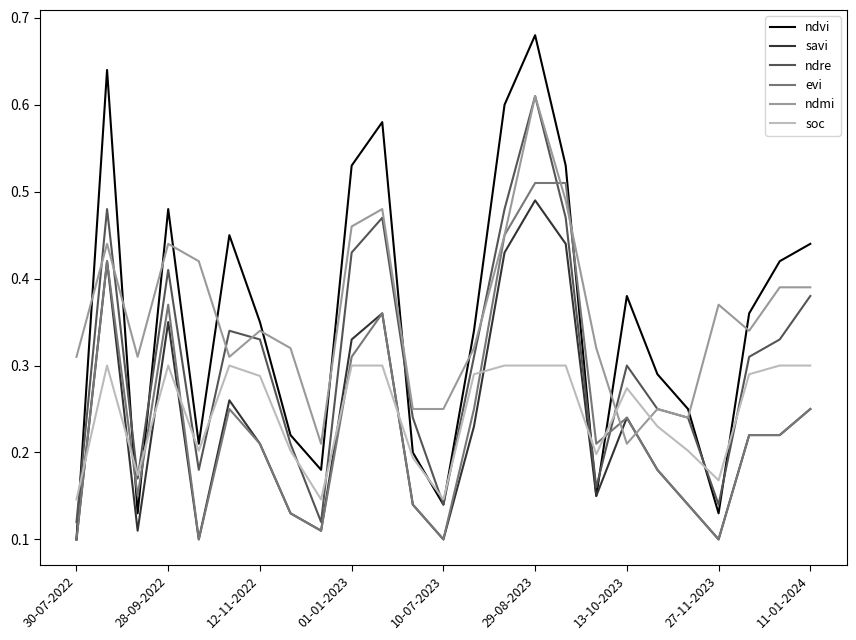

Which series has the widest spread of values?

ndvi